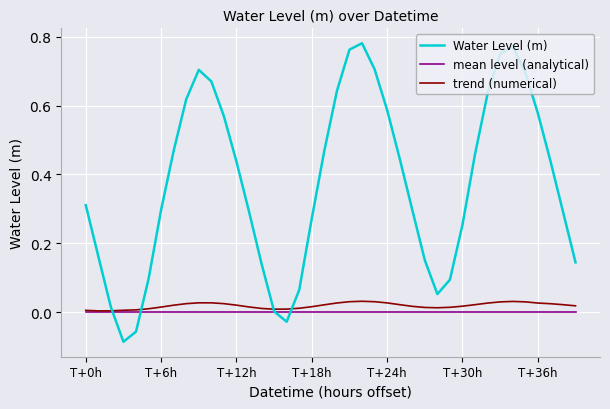

Which series has the largest range (max minus min)?

Water Level (m)